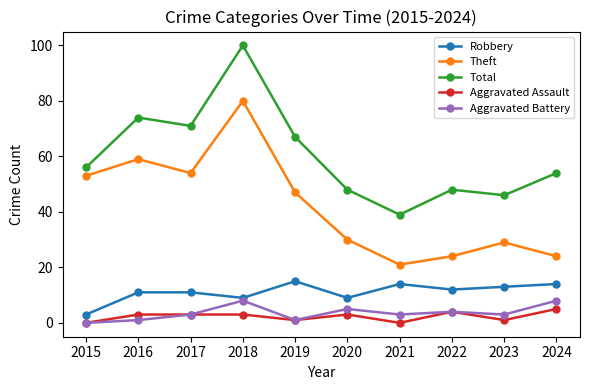

What is the sum of the Aggravated Battery values at 2019 and 2015?

1